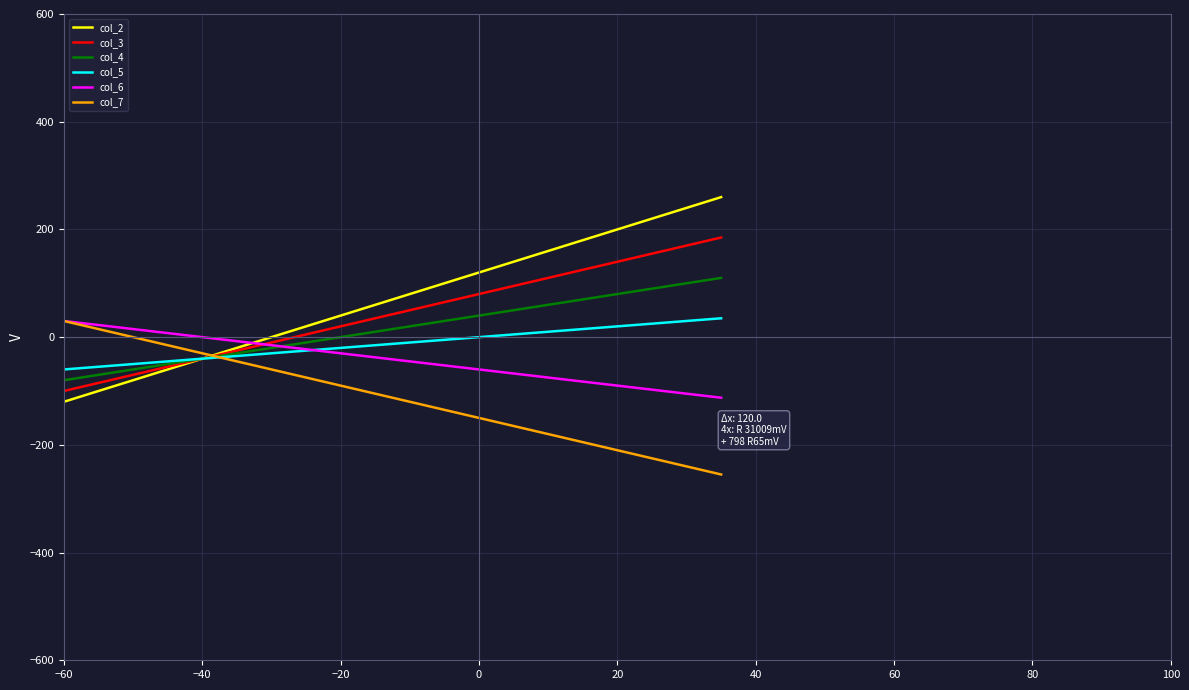

Rank the series by their average value, from lowest to highest.

col_7, col_6, col_5, col_4, col_3, col_2